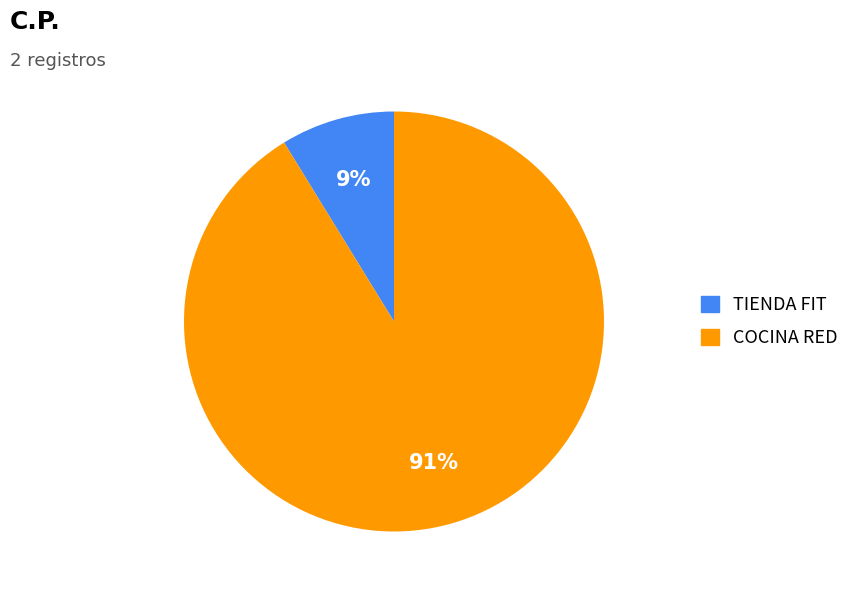

Combined, do COCINA RED and TIENDA FIT account for over 50%?

Yes